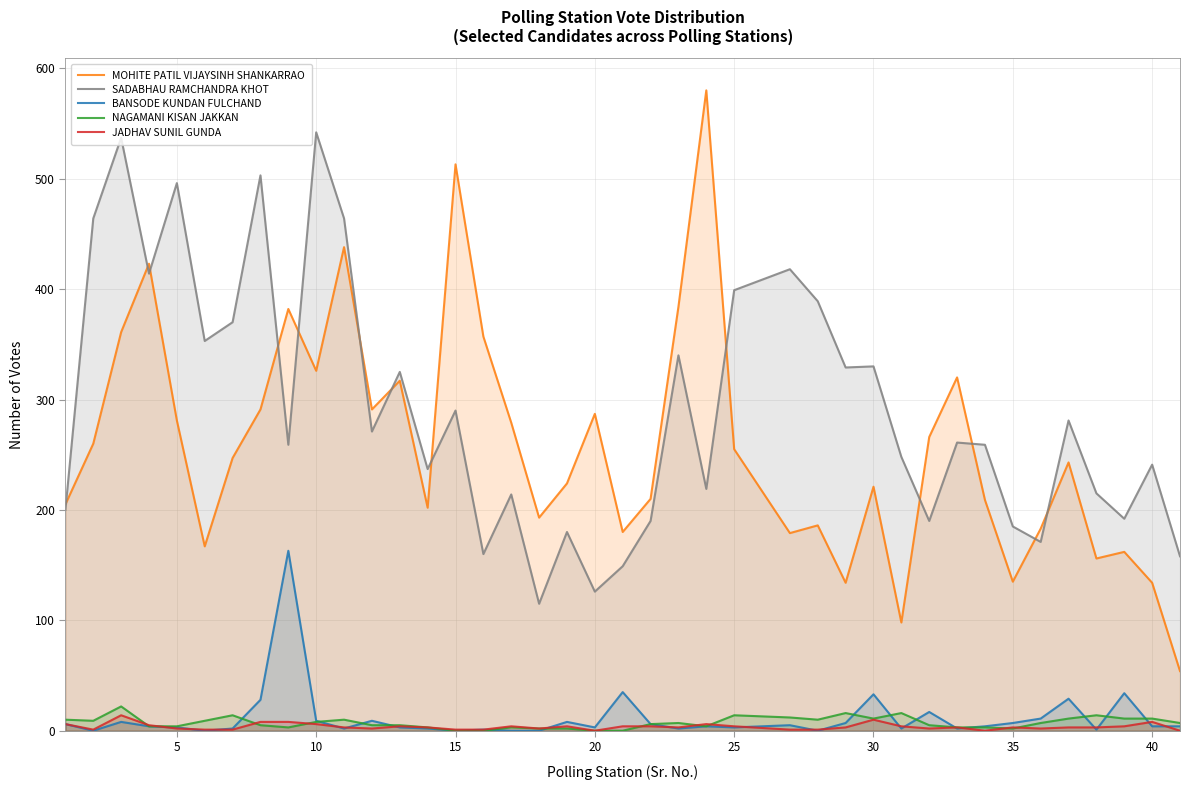

What is the maximum value shown in the chart?

580